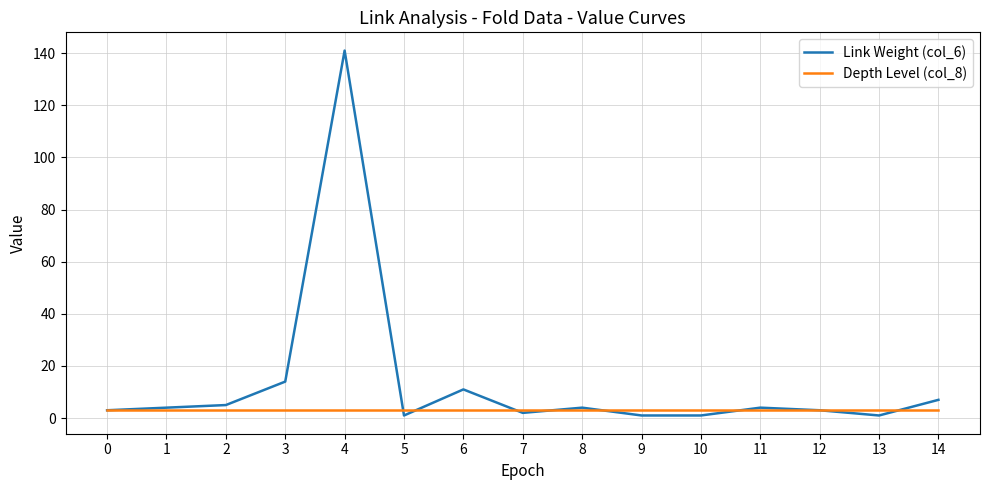

Is this an area chart (filled region under the line)?

No